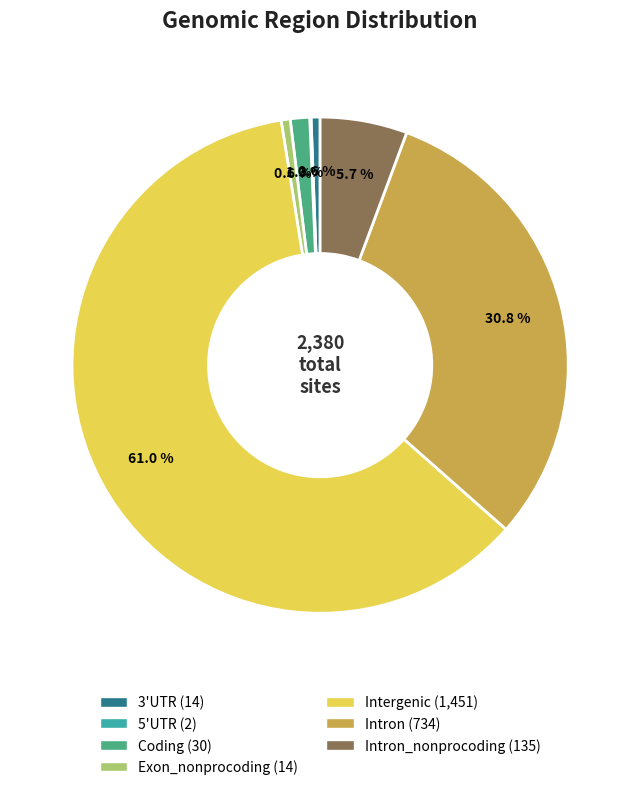

Is there a majority slice in this chart?

Yes